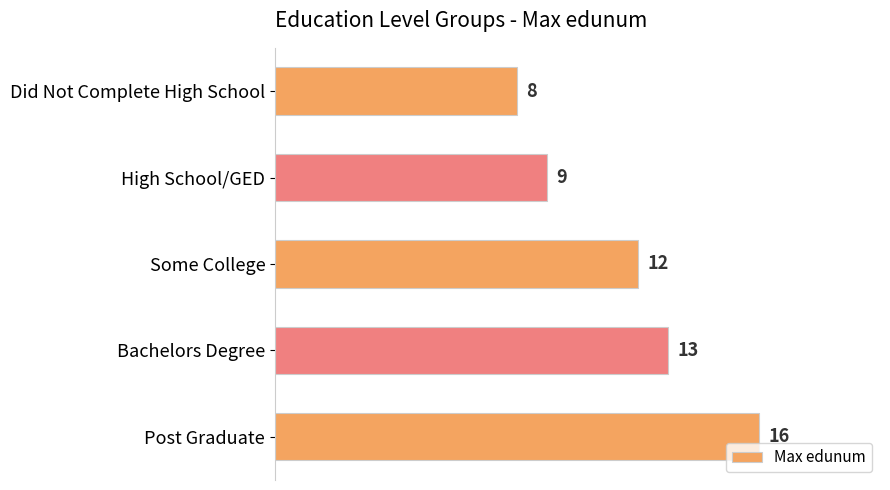

The value at Post Graduate is 9. True or false?

False